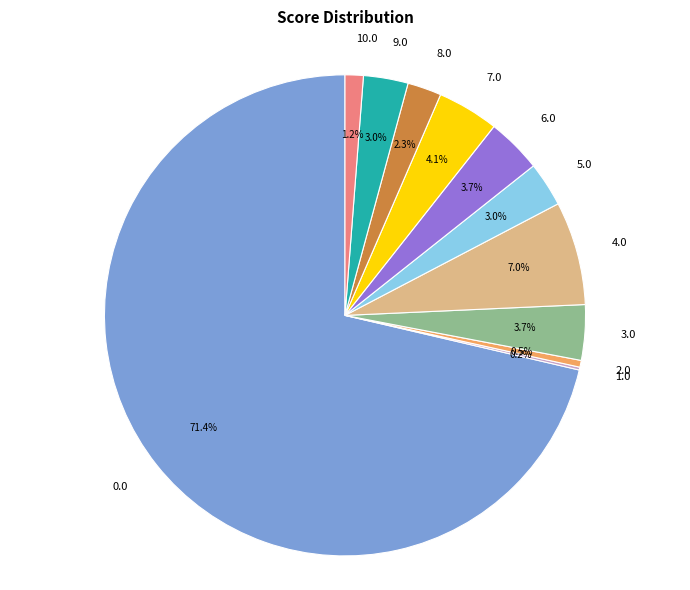

Is there a majority slice in this chart?

Yes